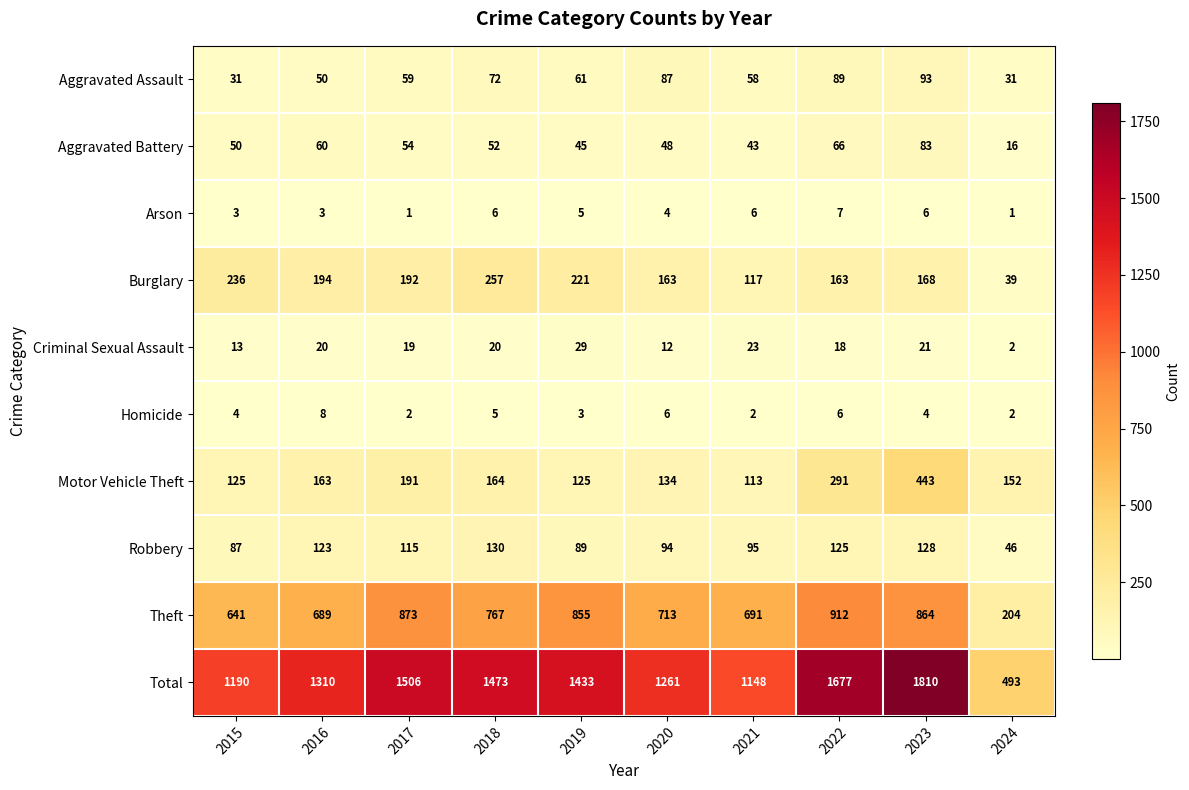

At which category is the sum across all series the highest?

2023